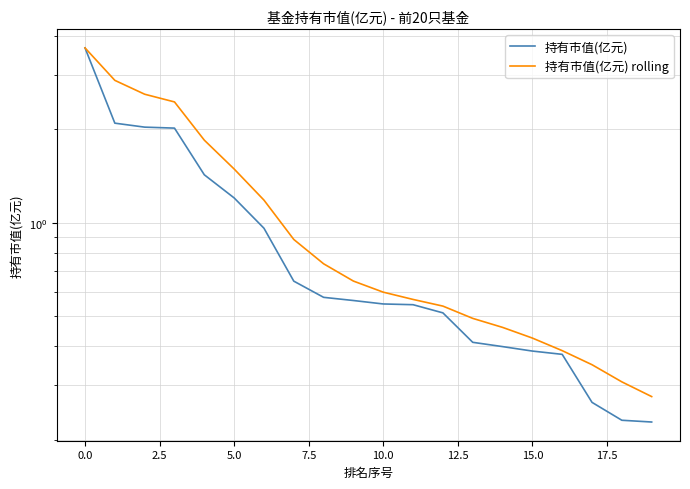

Does the chart display data point markers on the line(s)?

No